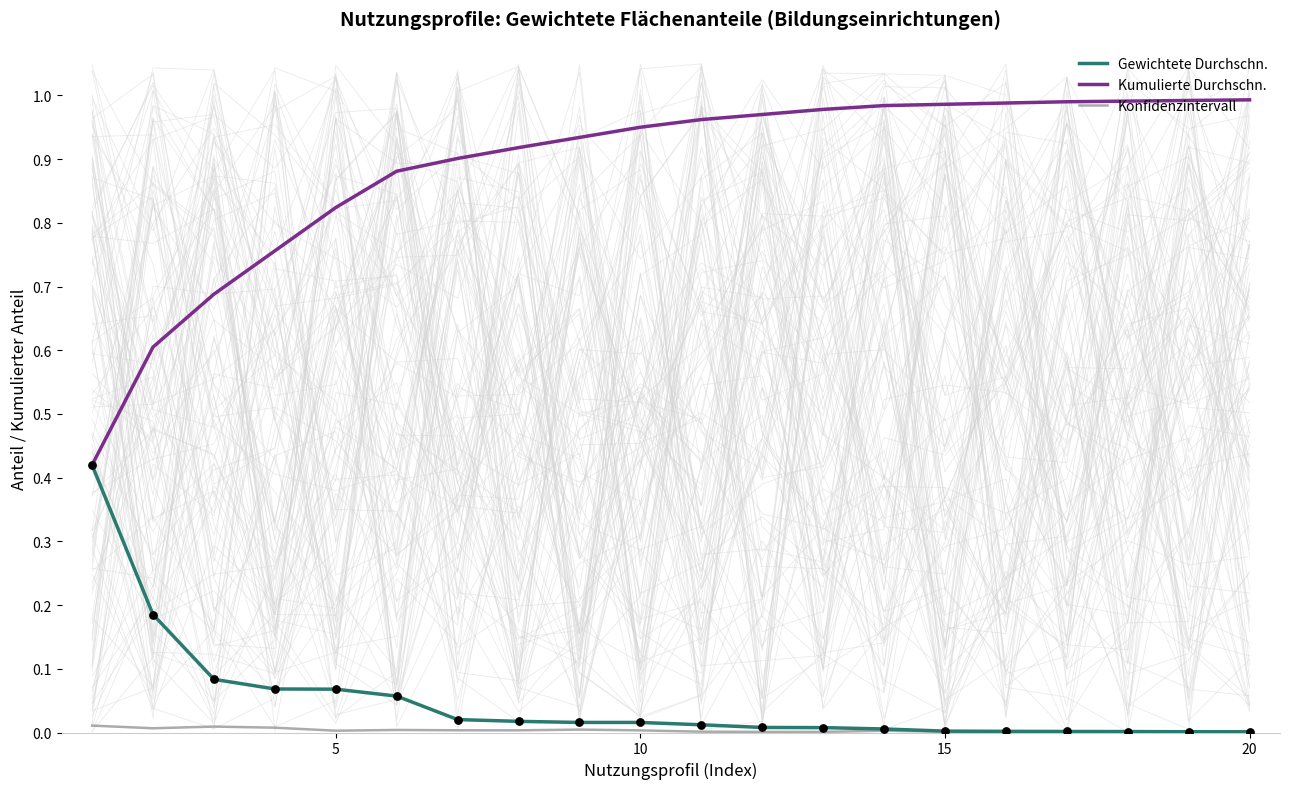

Is the value of Gewichtete Durchschn. at 7 greater than the value of Kumulierte Durchschn. at 9?

No